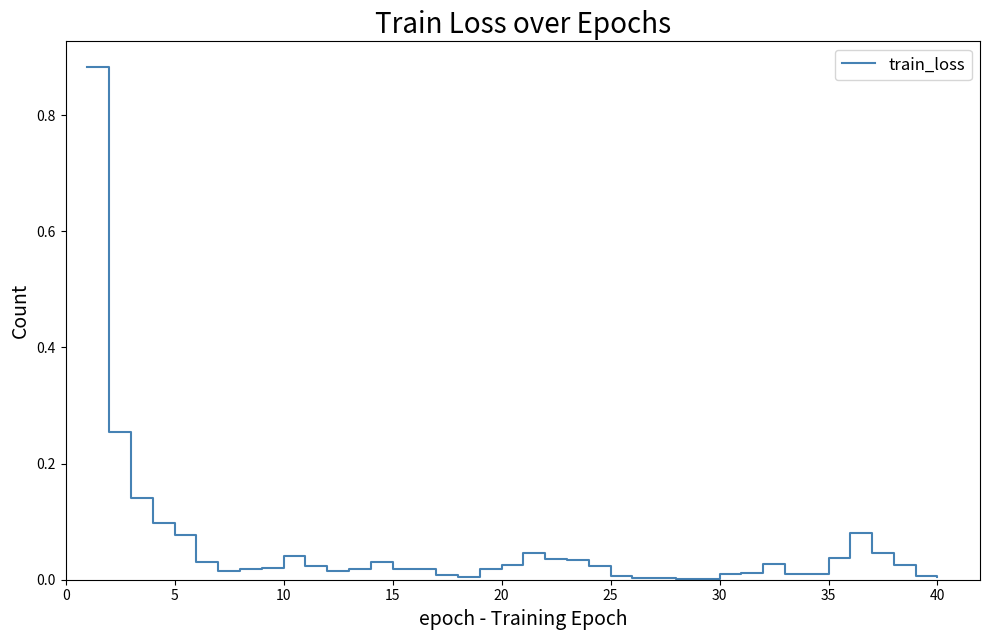

Reading left to right, what are all the values shown in this chart?

0.9	0.3	0.1	0.1	0.1	0.0	0.0	0.0	0.0	0.0	0.0	0.0	0.0	0.0	0.0	0.0	0.0	0.0	0.0	0.0	0.0	0.0	0.0	0.0	0.0	0.0	0.0	0.0	0.0	0.0	0.0	0.0	0.0	0.0	0.0	0.1	0.0	0.0	0.0	0.0